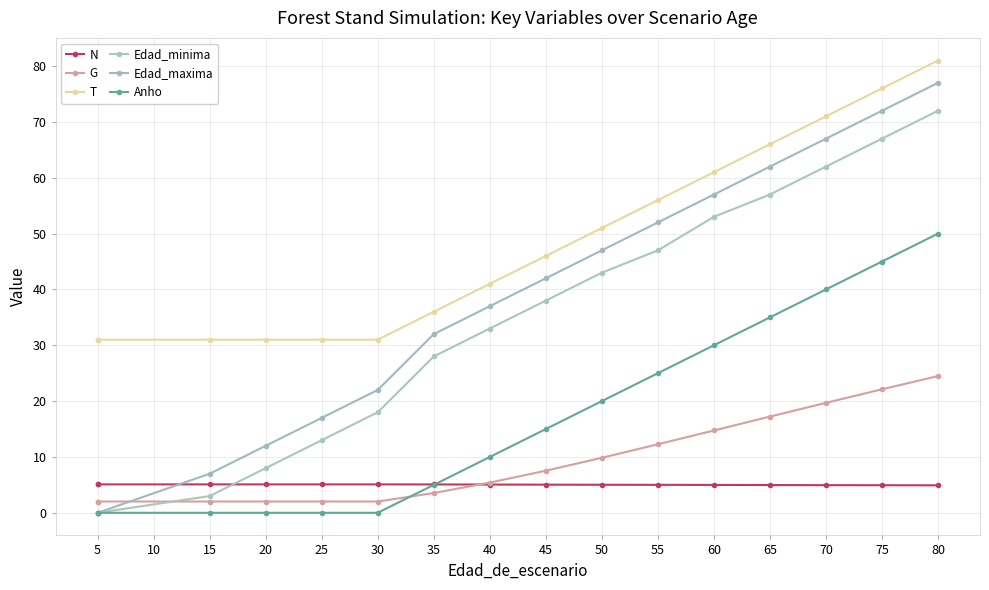

How many values in the Edad_minima series are below 38?

8